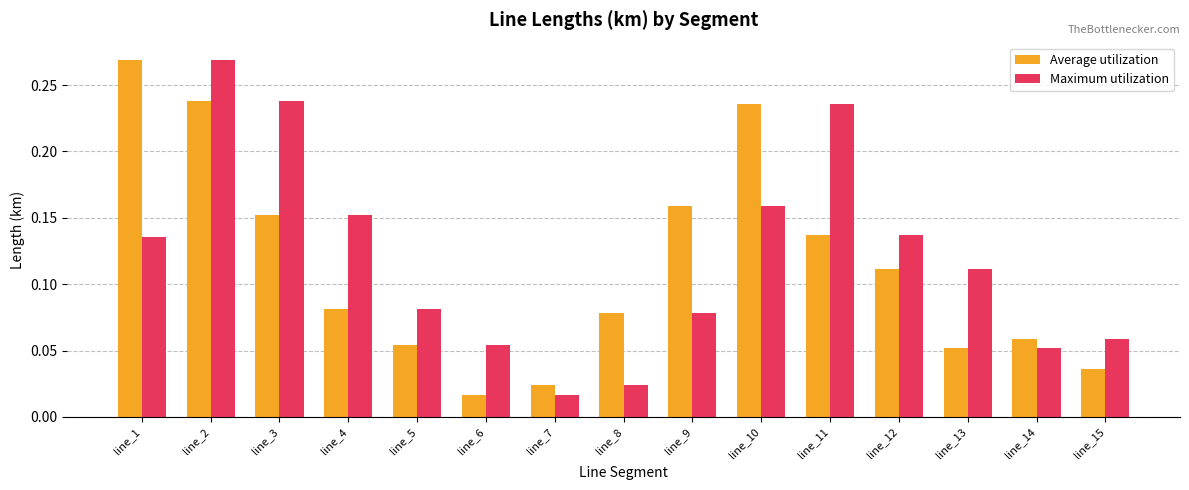

Rank the series by their average value, from highest to lowest.

Maximum utilization, Average utilization